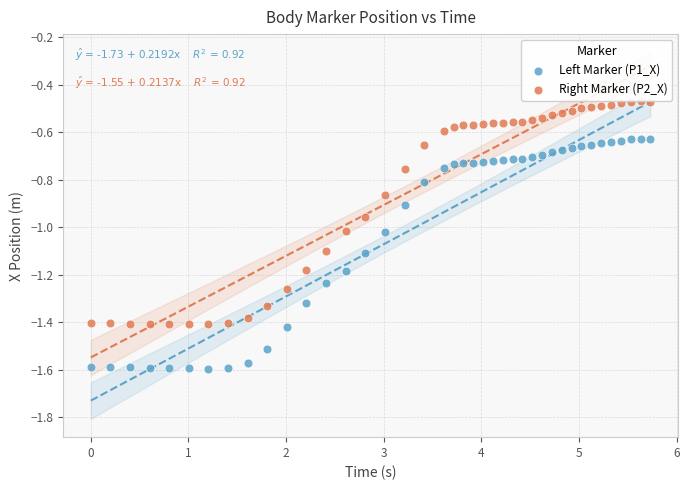

Across all data points, what is the range of X values (max minus min)?

5.7